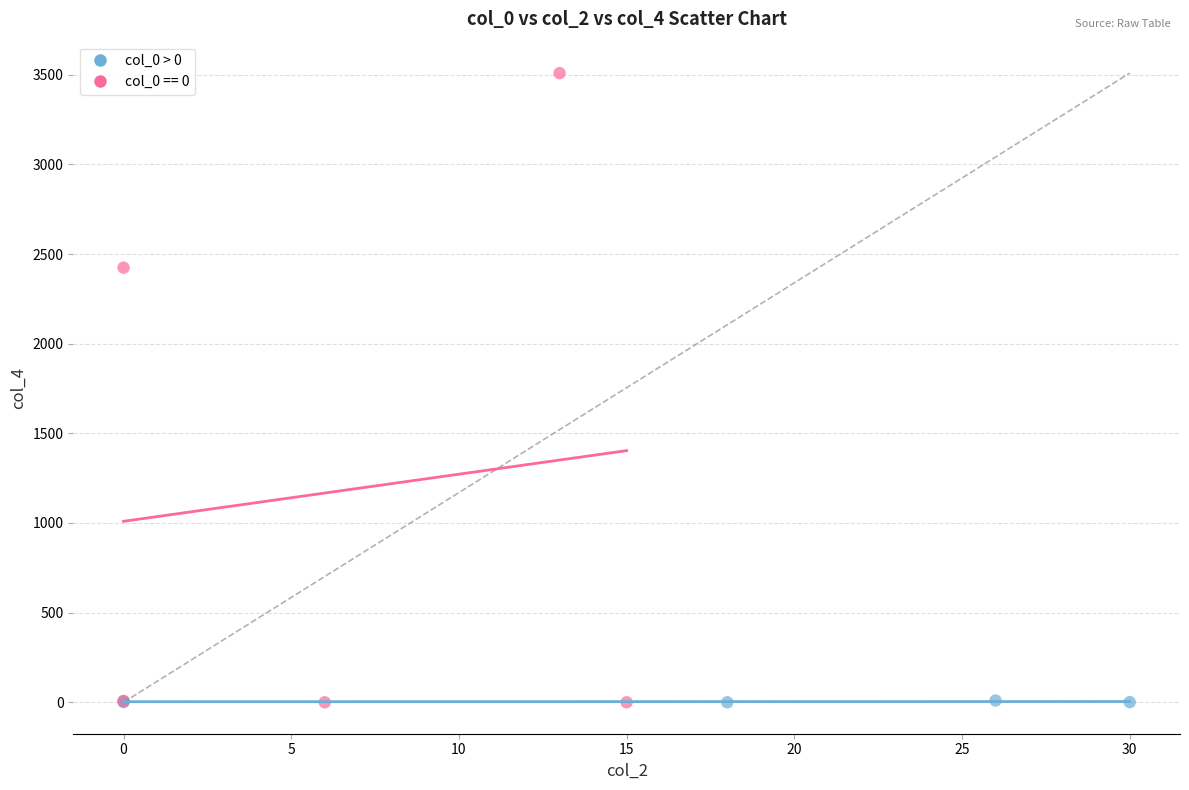

Which series contains the highest Y value?

col_0 == 0